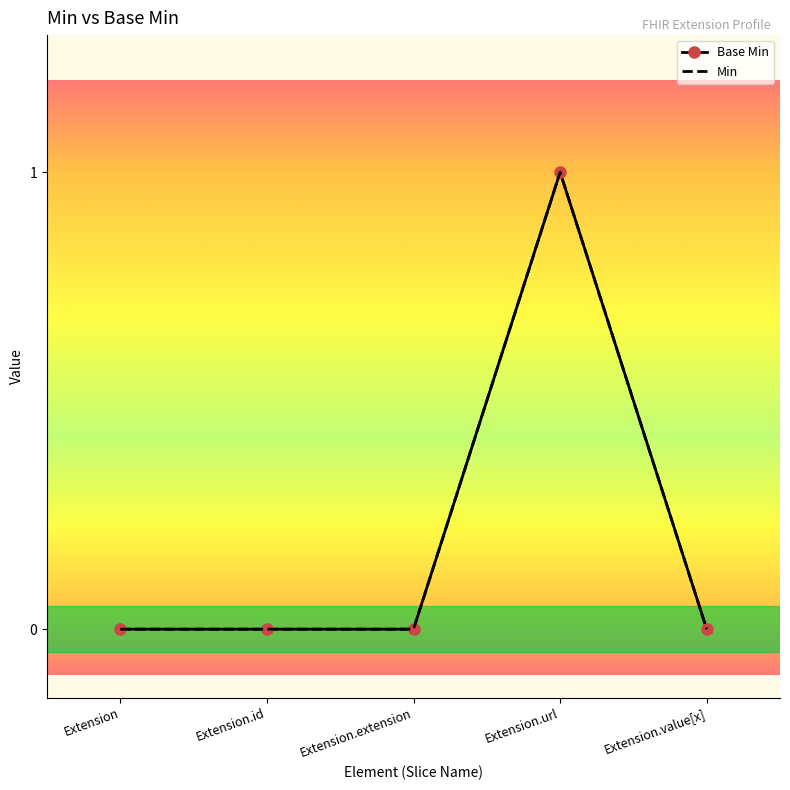

Which has a higher value, Extension.value[x] or Extension.url?

Extension.url